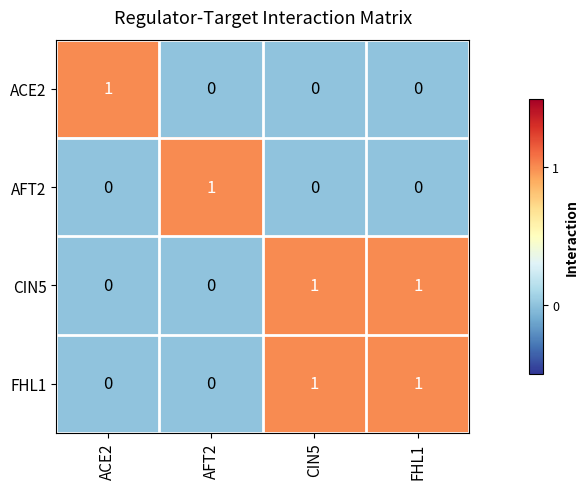

Reading right to left, what are all the values shown in this chart?

ACE2: FHL1=0	CIN5=0	AFT2=0	ACE2=1
AFT2: FHL1=0	CIN5=0	AFT2=1	ACE2=0
CIN5: FHL1=1	CIN5=1	AFT2=0	ACE2=0
FHL1: FHL1=1	CIN5=1	AFT2=0	ACE2=0